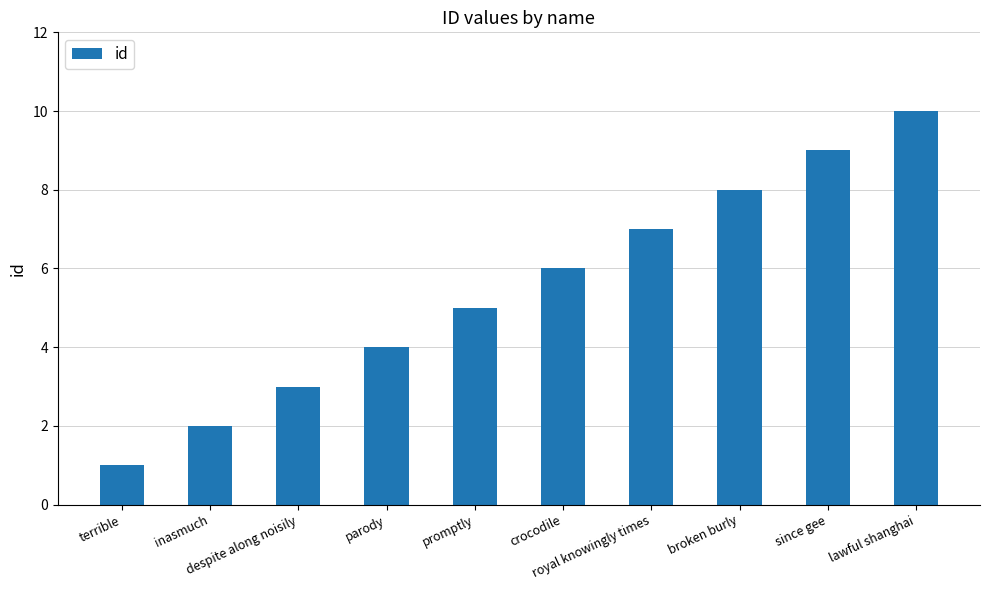

Does the chart contain stacked bars?

No